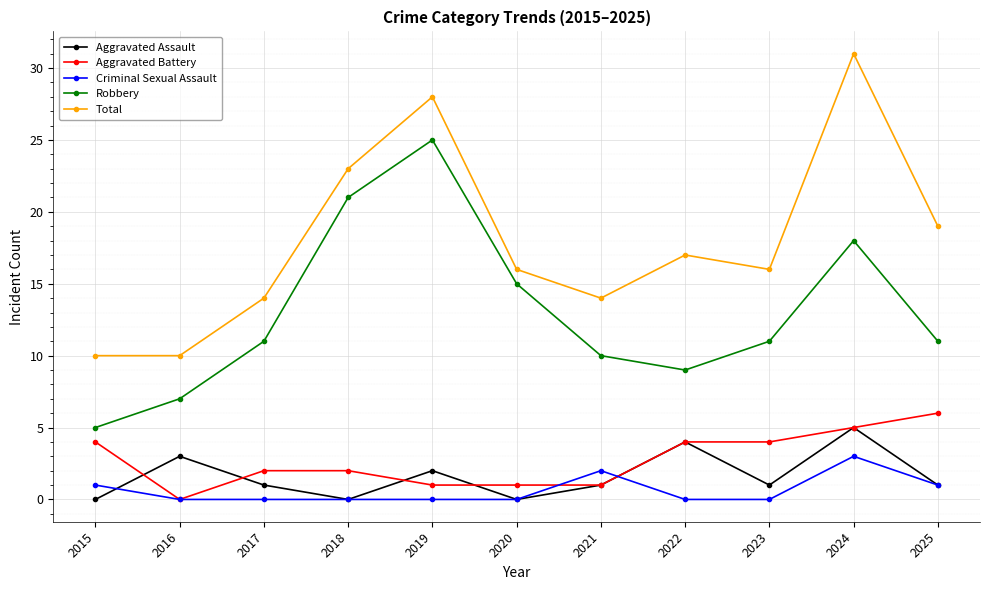

True or false: Total has more than 1 interior local peaks.

True